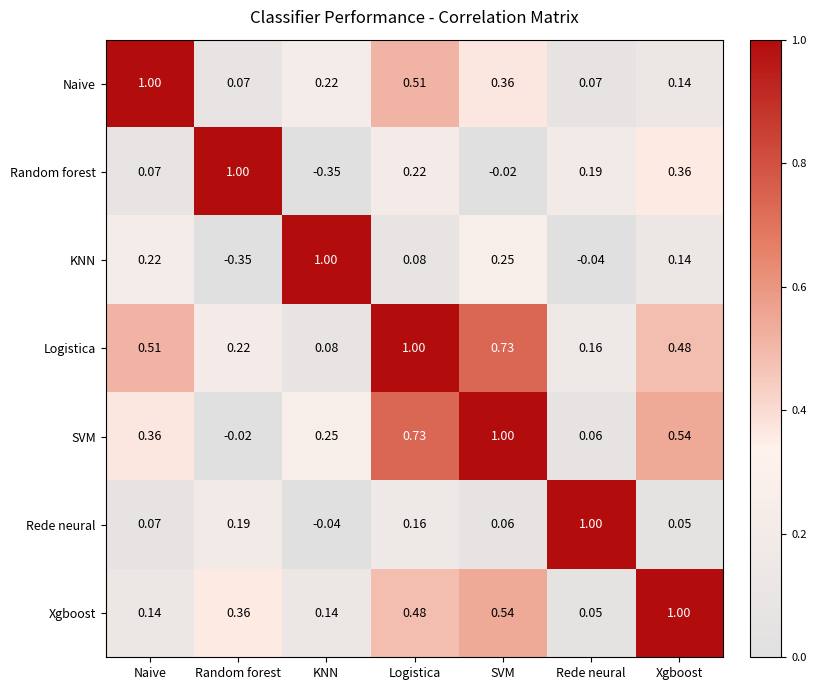

Rank the series at Random forest from lowest to highest value.

KNN, SVM, Naive, Rede neural, Logistica, Xgboost, Random forest